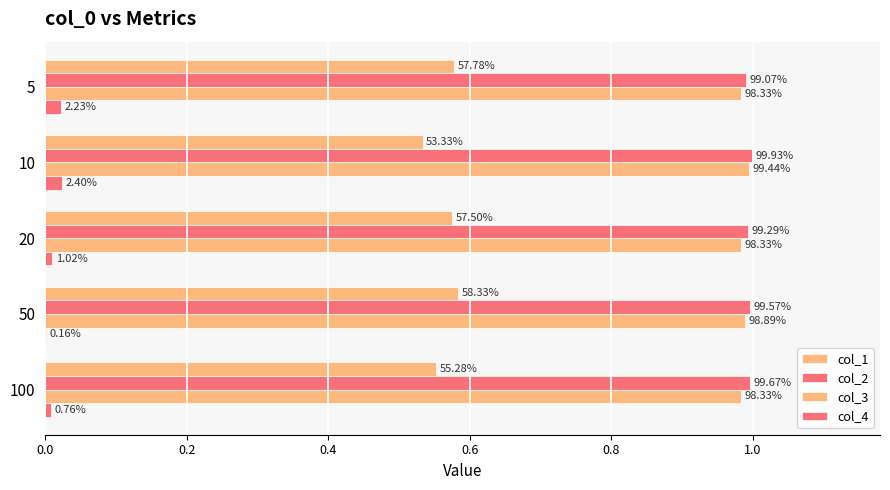

List the series in order of their peak value, highest first.

col_2, col_3, col_1, col_4